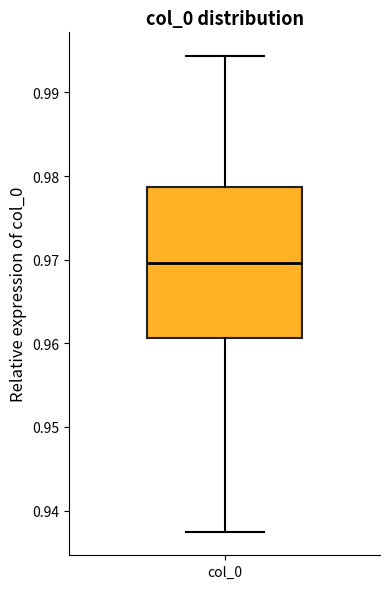

Transcribe this box plot: give where the median line is, the range the box spans, and where the two whiskers end, as read against the y-axis. The values are not printed on the chart, so give them approximately, as read against the axis.

median 0.970, box 0.961 to 0.979, whiskers 0.938 to 0.994